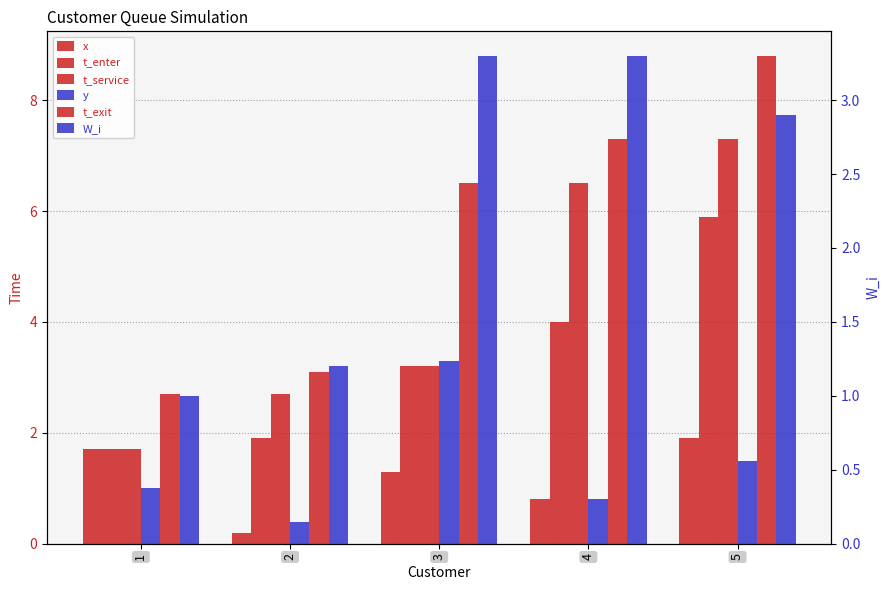

What is the difference between the second highest and minimum values in the y series?

1.1